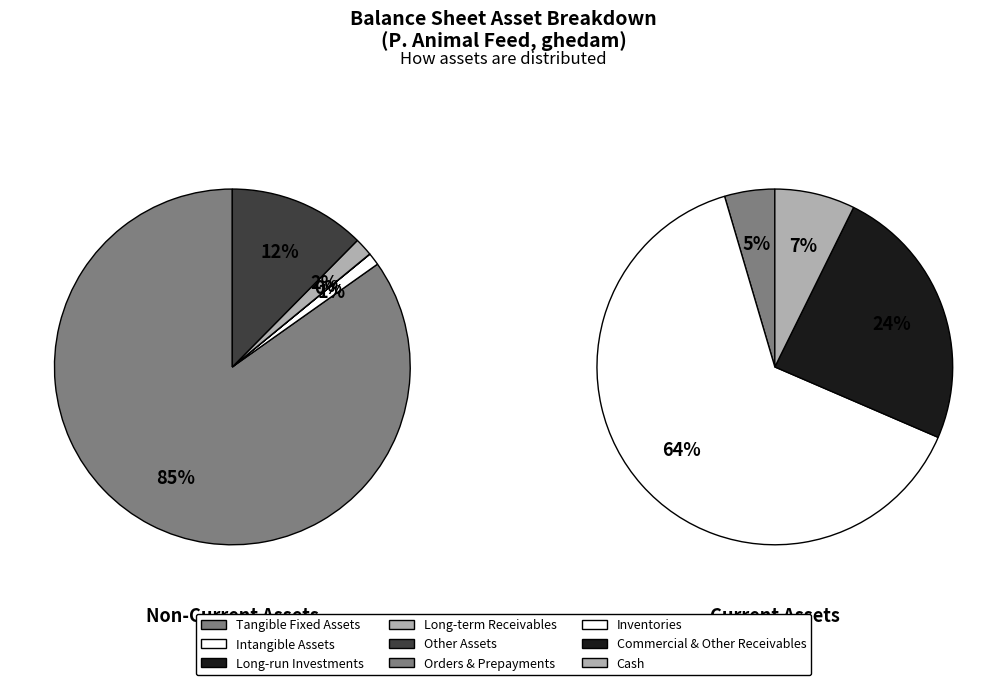

Between long_term_receivables and intangible_assets, which is larger?

long_term_receivables